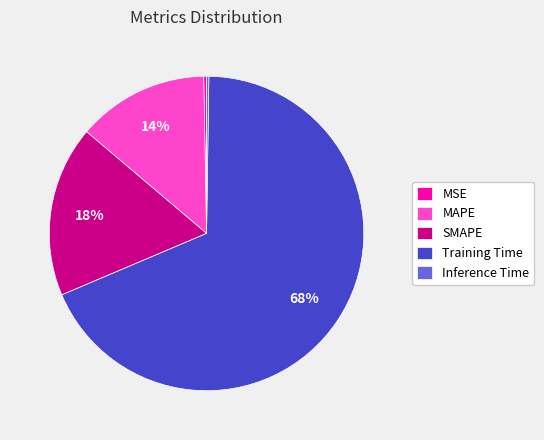

Is it true that Training Time is 81% of the pie?

False